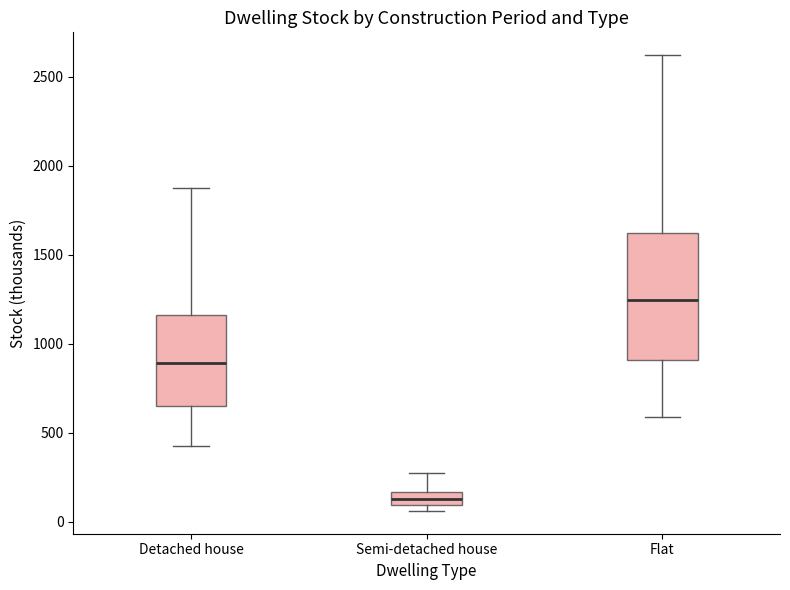

Which box is the tallest, from its lower edge to its upper edge?

Flat